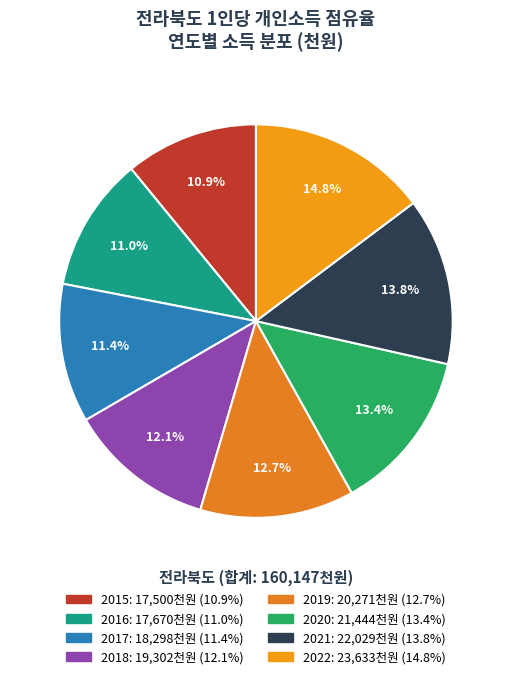

To the nearest percent, what is the combined percentage of 2019 and 2022?

27%